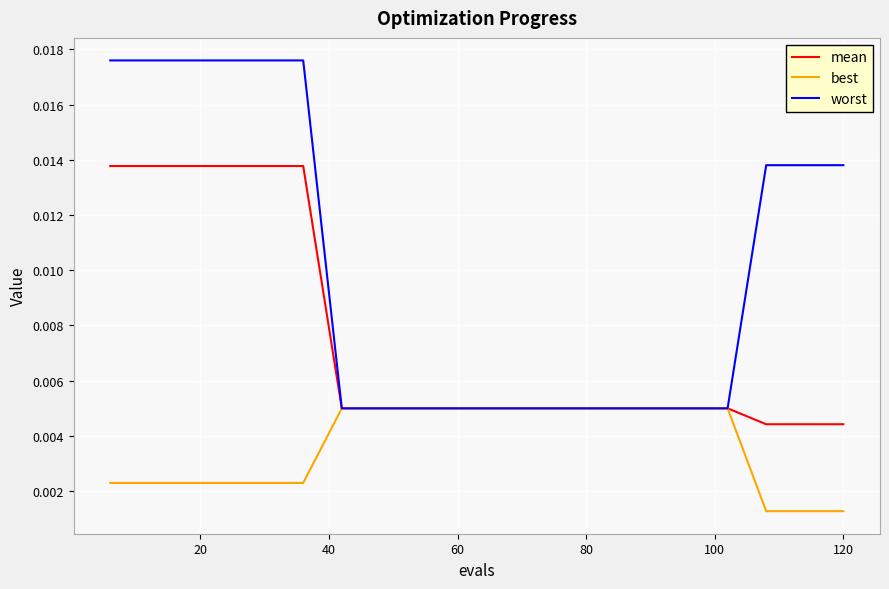

List the series in order of their overall mean, lowest first.

best, mean, worst